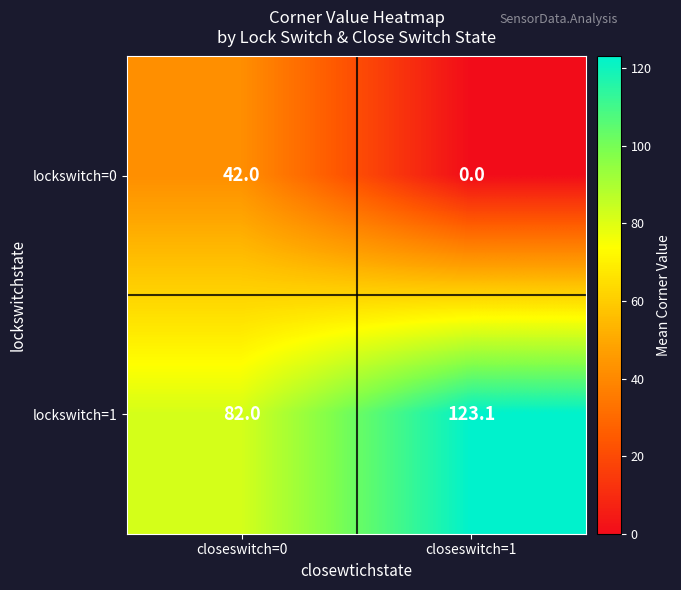

True or false: lockswitch=0 has a value of 0.0 at closeswitch=1.

True